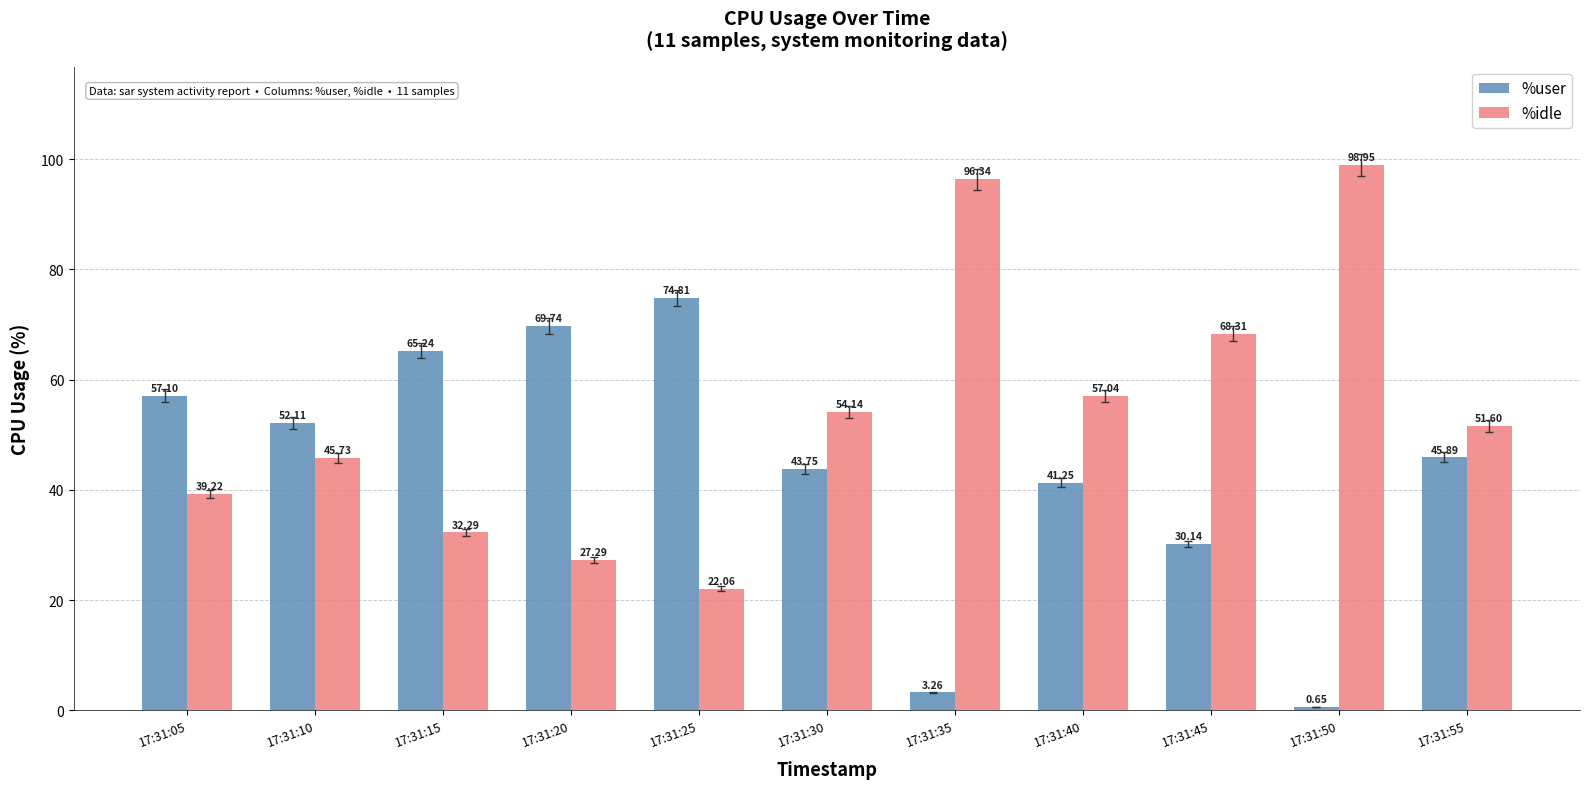

What is the difference between the maximum and minimum values in the %user series?

74.2